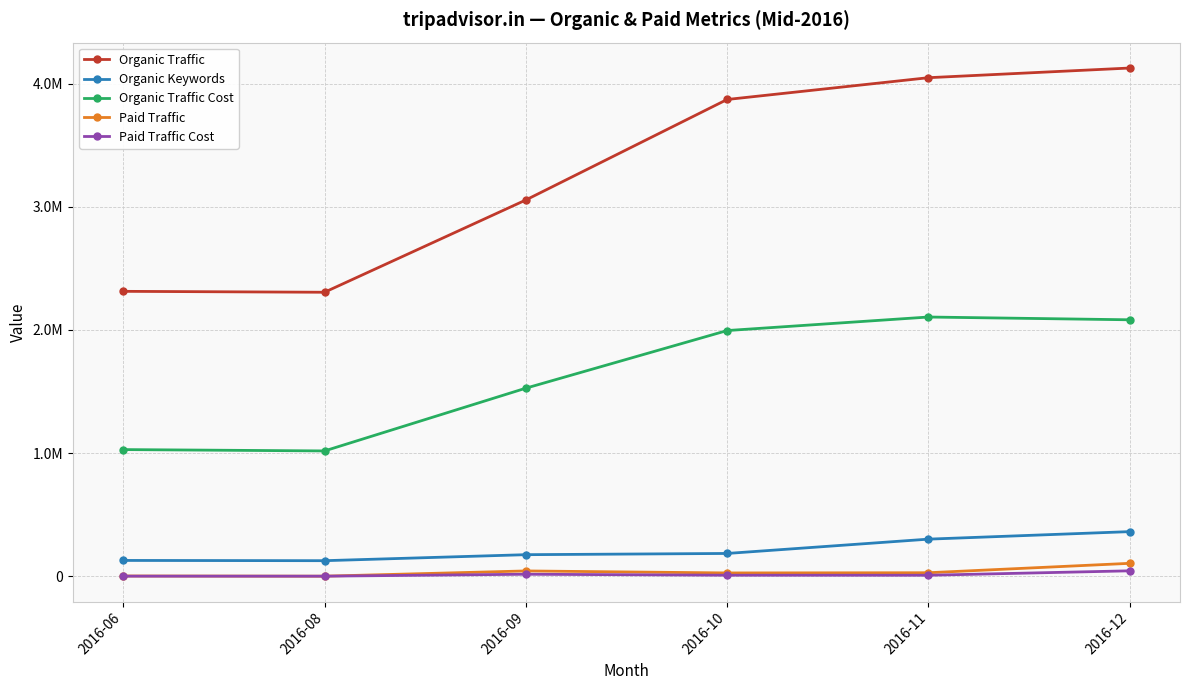

What are all the series names shown in the legend?

Organic Traffic, Organic Keywords, Organic Traffic Cost, Paid Traffic, Paid Traffic Cost